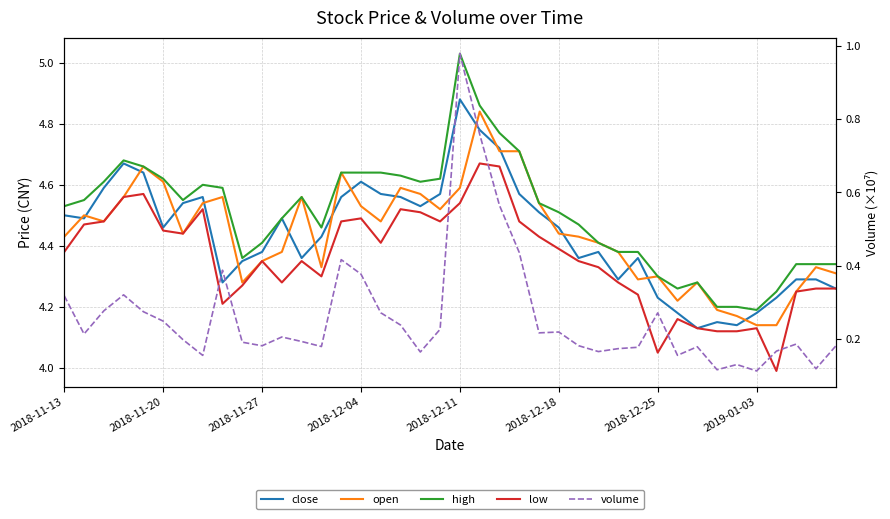

True or false: low and volume cross at least once.

False